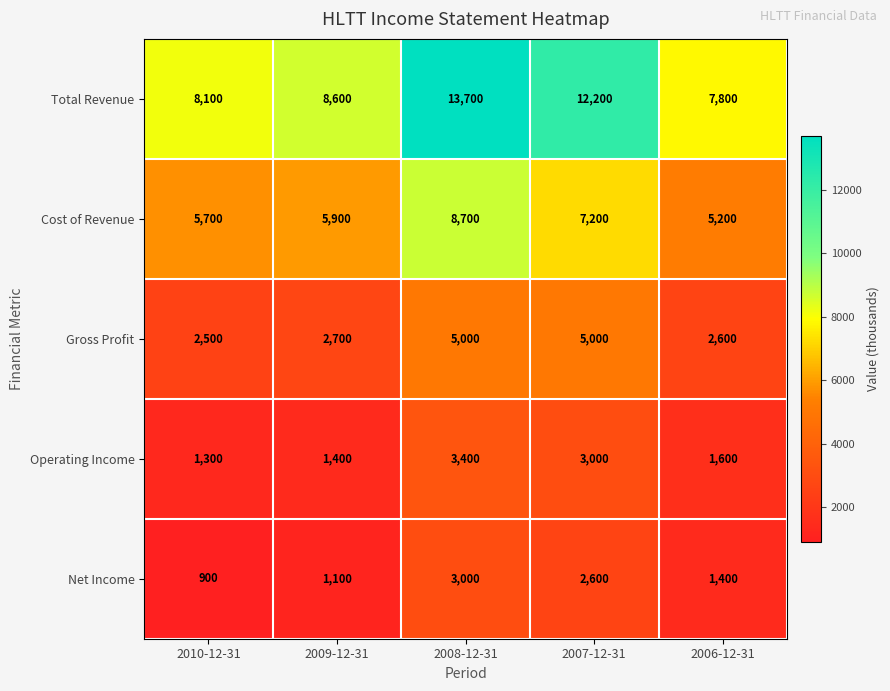

Reading left to right, transcribe all the data shown in this chart.

Total Revenue: 2010-12-31=8100	2009-12-31=8600	2008-12-31=13700	2007-12-31=12200	2006-12-31=7800
Cost of Revenue: 2010-12-31=5700	2009-12-31=5900	2008-12-31=8700	2007-12-31=7200	2006-12-31=5200
Gross Profit: 2010-12-31=2500	2009-12-31=2700	2008-12-31=5000	2007-12-31=5000	2006-12-31=2600
Operating Income: 2010-12-31=1300	2009-12-31=1400	2008-12-31=3400	2007-12-31=3000	2006-12-31=1600
Net Income: 2010-12-31=900	2009-12-31=1100	2008-12-31=3000	2007-12-31=2600	2006-12-31=1400